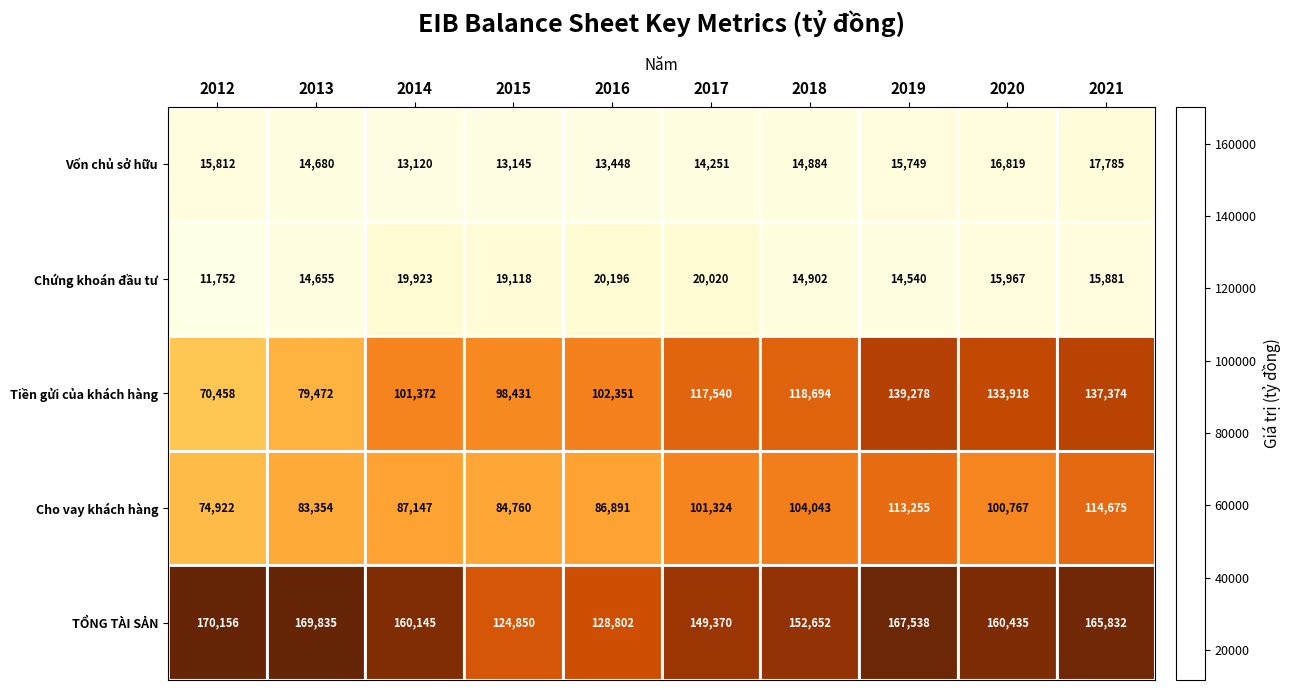

At which category is the sum across all series the highest?

2021